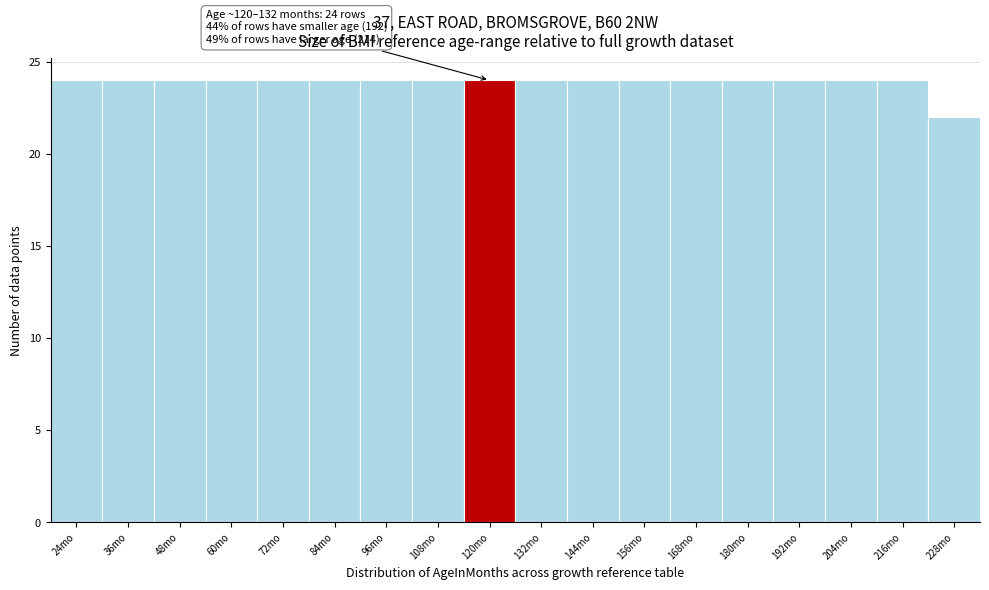

Reading left to right, extract all data points from this chart.

24mo=24	36mo=24	48mo=24	60mo=24	72mo=24	84mo=24	96mo=24	108mo=24	120mo=24	132mo=24	144mo=24	156mo=24	168mo=24	180mo=24	192mo=24	204mo=24	216mo=24	228mo=22